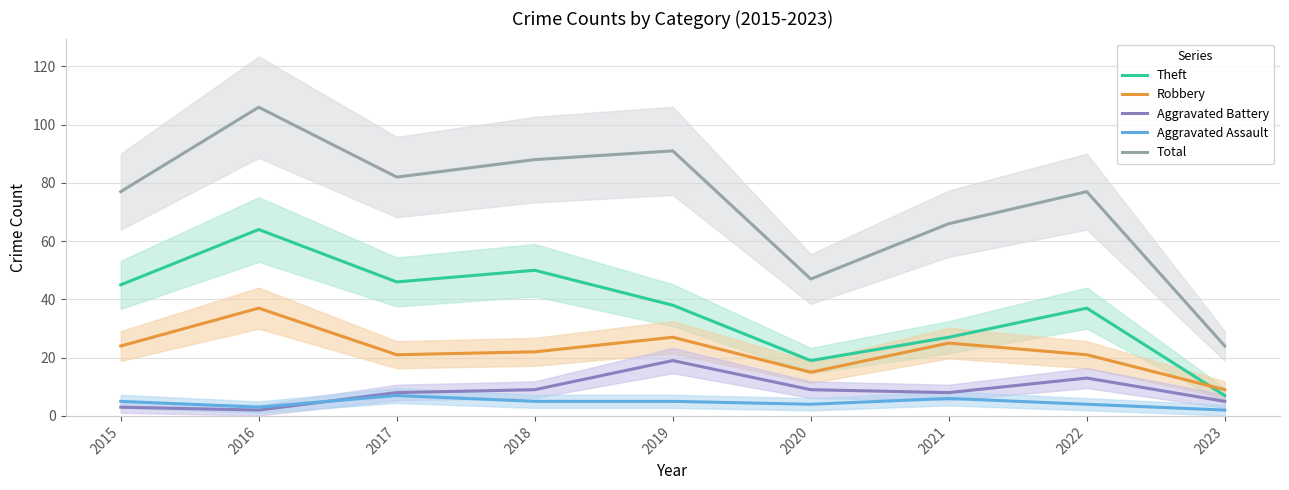

Reading left to right, what are all the values shown in this chart?

Theft: 45	64	46	50	38	19	27	37	7
Robbery: 24	37	21	22	27	15	25	21	9
Aggravated Battery: 3	2	8	9	19	9	8	13	5
Aggravated Assault: 5	3	7	5	5	4	6	4	2
Total: 77	106	82	88	91	47	66	77	24